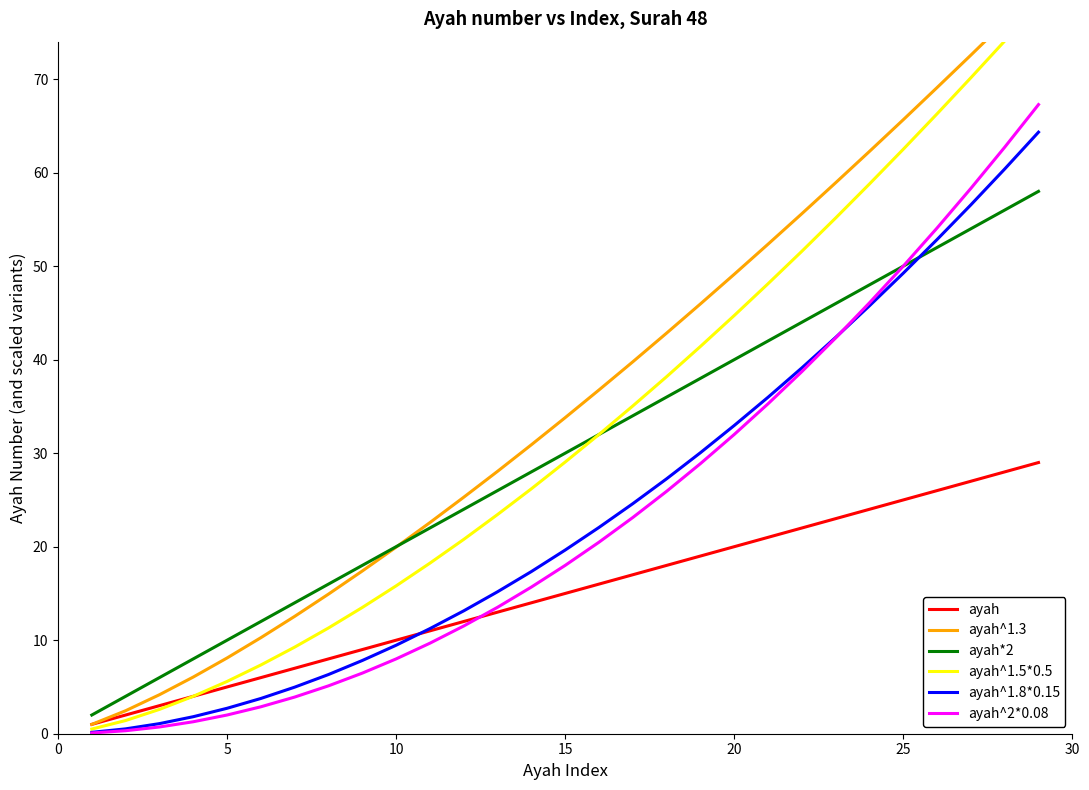

Which series has the largest range (max minus min)?

ayah^1.3